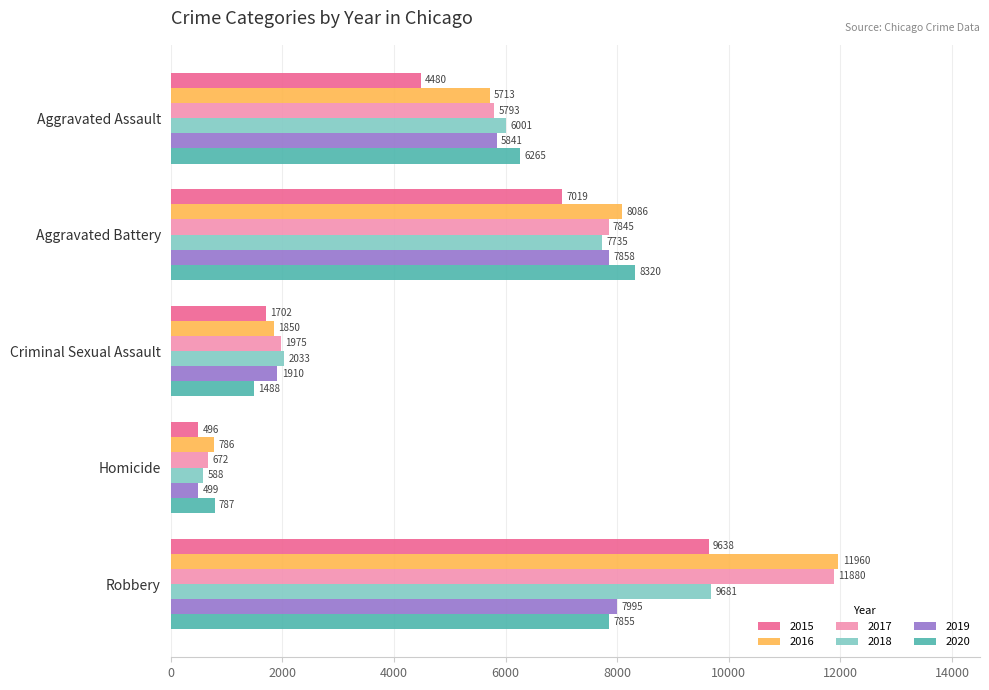

What is the approximate value of 2018 at Aggravated Assault, to the nearest 10?

6000